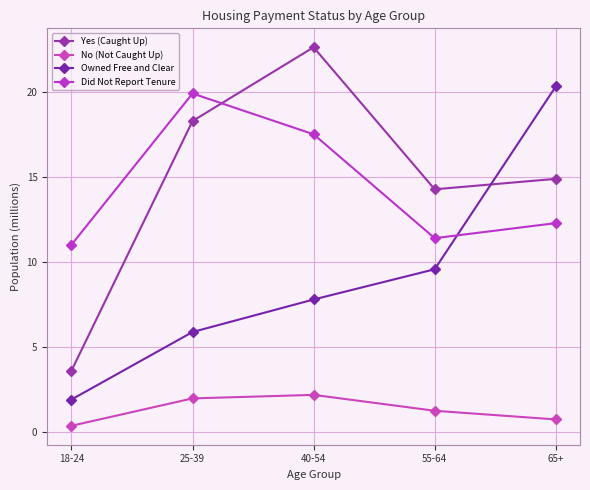

What is the difference between the maximum and minimum values in the No (Not Caught Up) series?

1.8